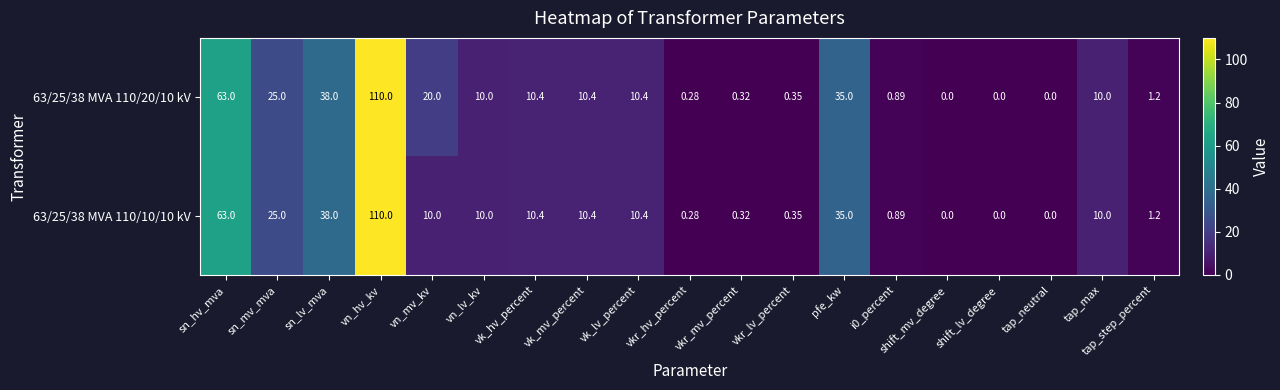

At which label does 63/25/38 MVA 110/10/10 kV first exceed 10?

sn_hv_mva